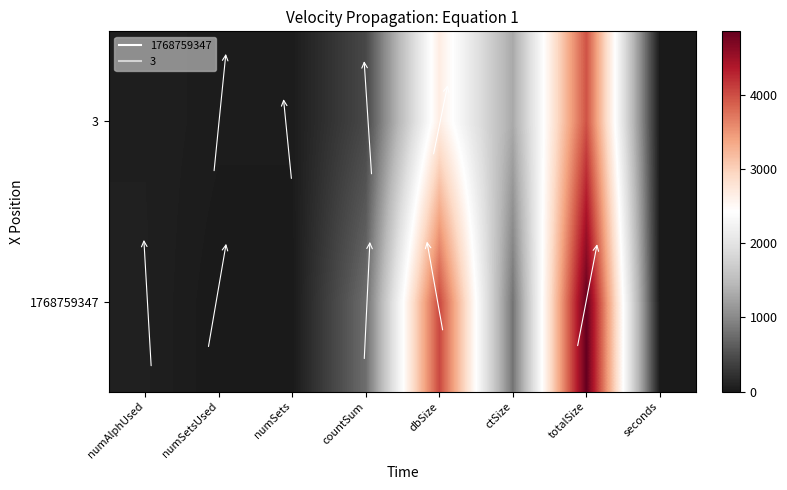

What is the difference between the highest and lowest values at totalSize?

883